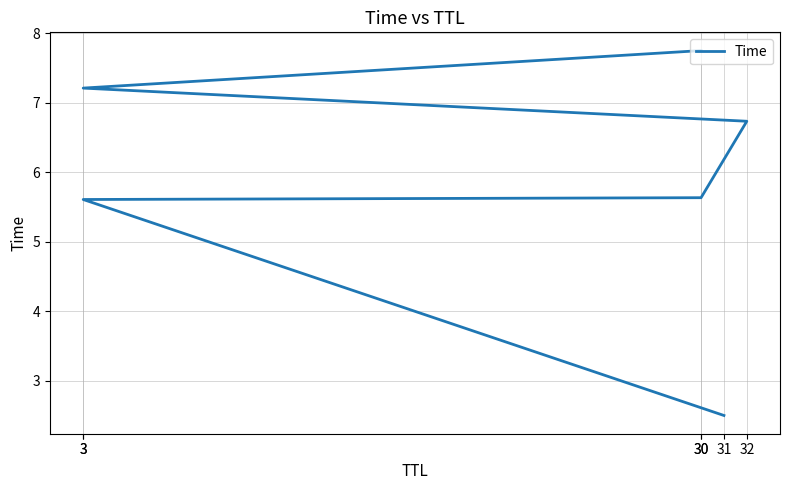

What is the value of the 5th point from the left?

5.6